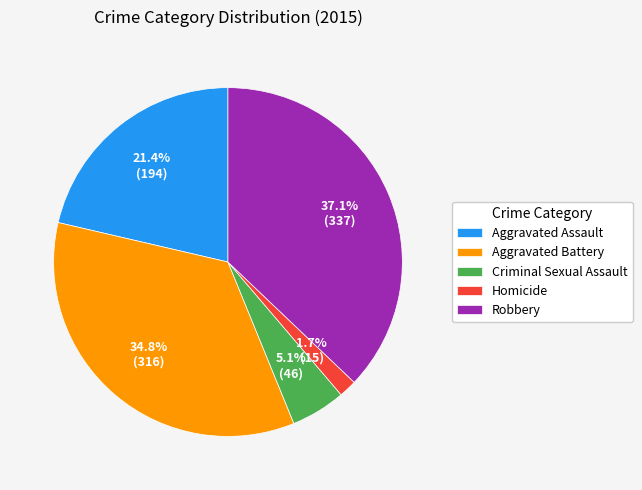

Rank the categories by value from highest to lowest.

Robbery, Aggravated Battery, Aggravated Assault, Criminal Sexual Assault, Homicide